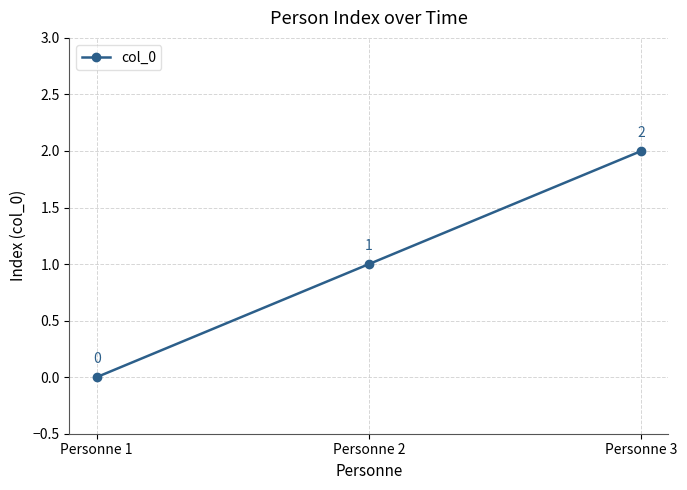

Rank the categories by value from lowest to highest.

Personne 1, Personne 2, Personne 3